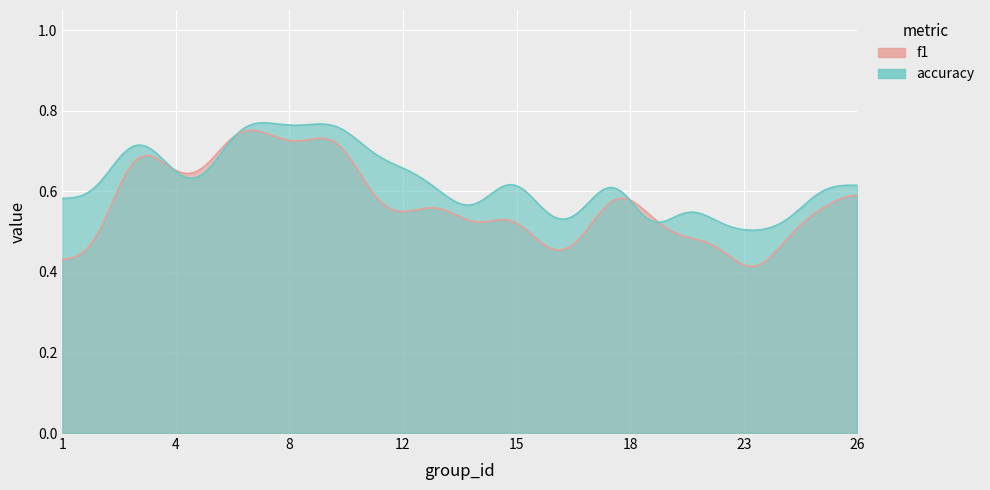

In accuracy, how many points are lower than both neighbors (excluding endpoints)?

5